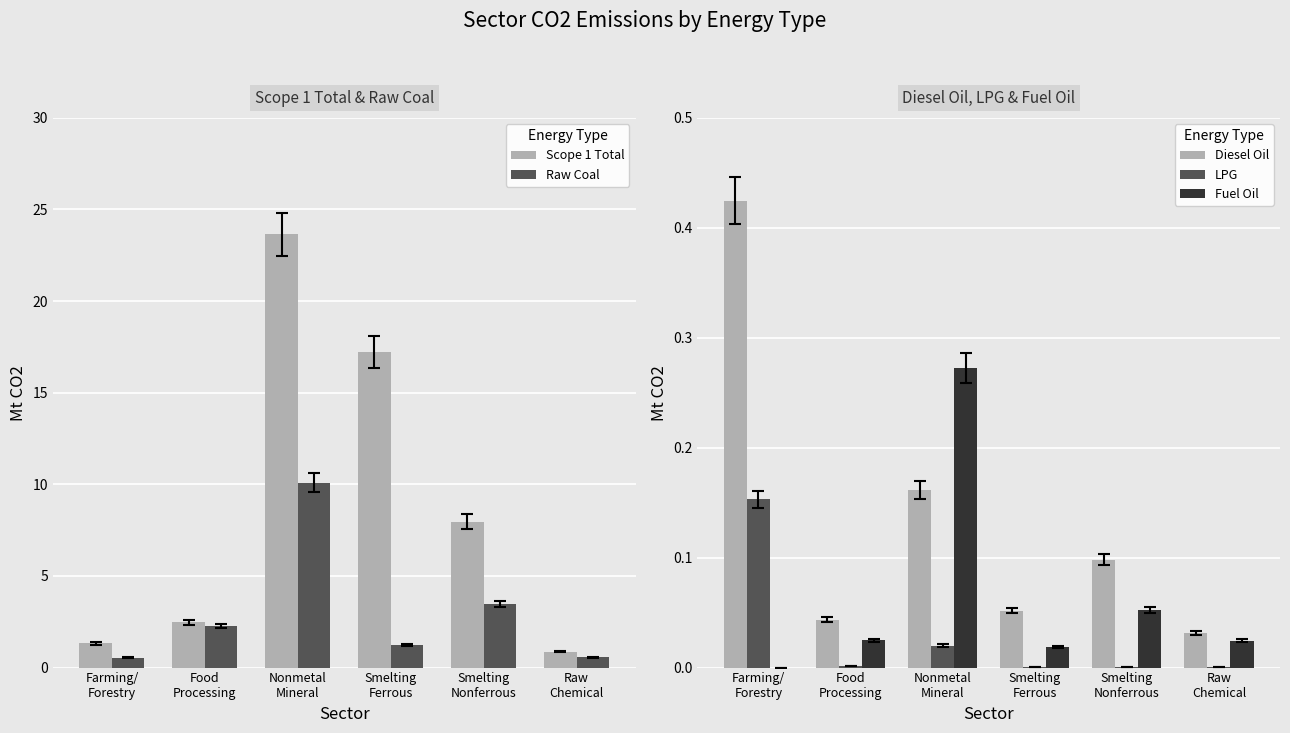

Reading left to right, extract all data points from this chart.

Scope 1 Total: Farming/
Forestry=1.3	Food
Processing=2.5	Nonmetal
Mineral=23.6	Smelting
Ferrous=17.2	Smelting
Nonferrous=8.0	Raw
Chemical=0.9
Raw Coal: Farming/
Forestry=0.5	Food
Processing=2.3	Nonmetal
Mineral=10.1	Smelting
Ferrous=1.2	Smelting
Nonferrous=3.5	Raw
Chemical=0.6
Diesel Oil: Farming/
Forestry=0.4	Food
Processing=0.0	Nonmetal
Mineral=0.2	Smelting
Ferrous=0.1	Smelting
Nonferrous=0.1	Raw
Chemical=0.0
LPG: Farming/
Forestry=0.2	Food
Processing=0.0	Nonmetal
Mineral=0.0	Smelting
Ferrous=0.0	Smelting
Nonferrous=0.0	Raw
Chemical=0.0
Fuel Oil: Farming/
Forestry=0.0	Food
Processing=0.0	Nonmetal
Mineral=0.3	Smelting
Ferrous=0.0	Smelting
Nonferrous=0.1	Raw
Chemical=0.0